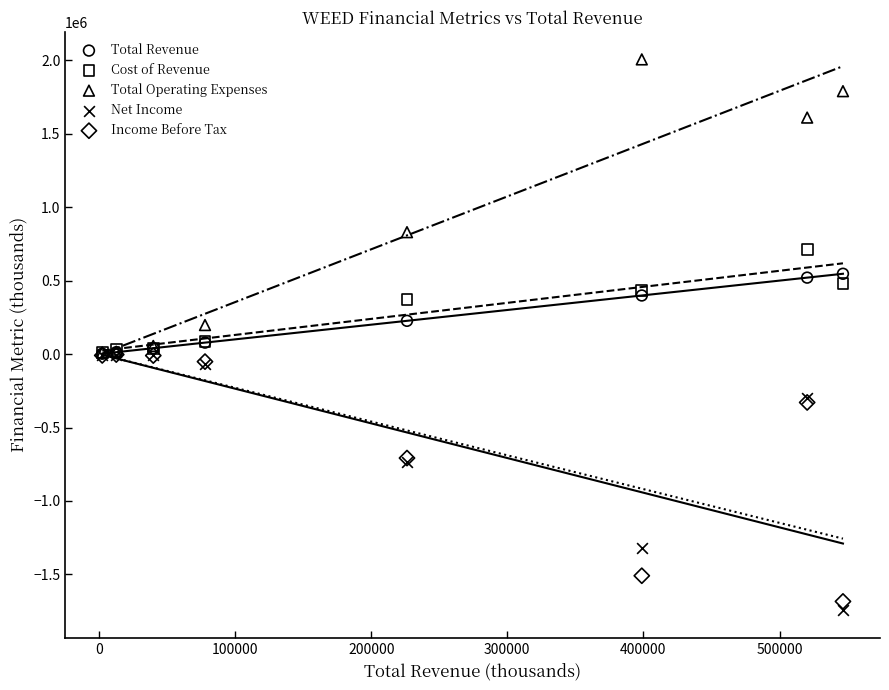

Which series reaches the maximum Y coordinate?

Total Operating Expenses